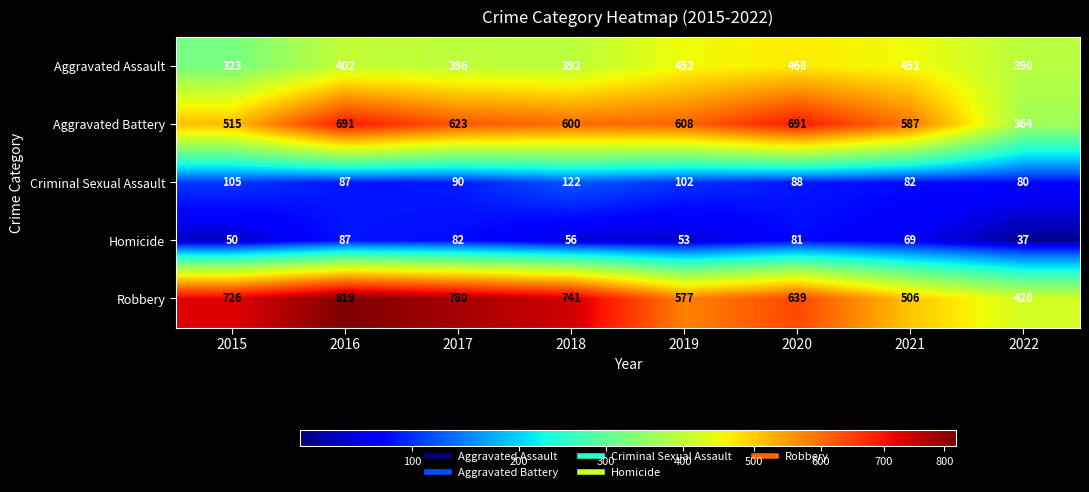

The Aggravated Battery series shows 691 at 2020. True or false?

True